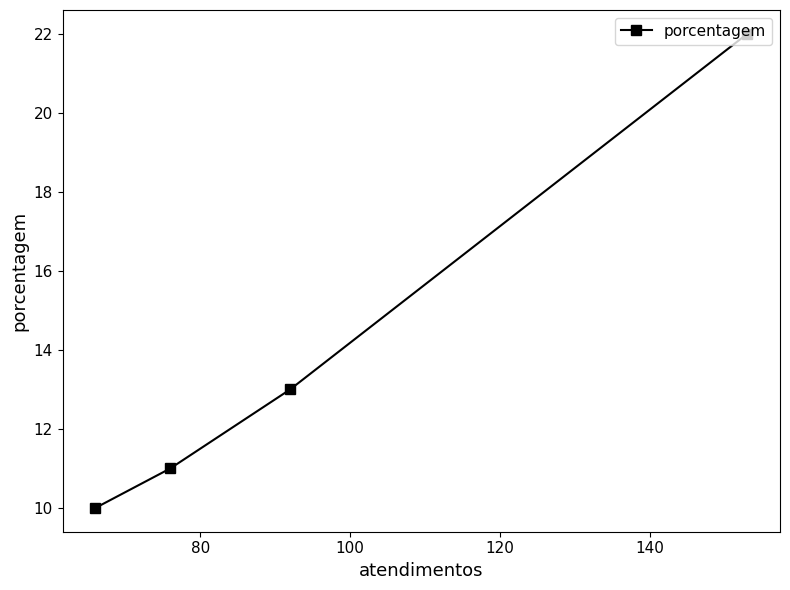

How many lines are shown in the chart?

1